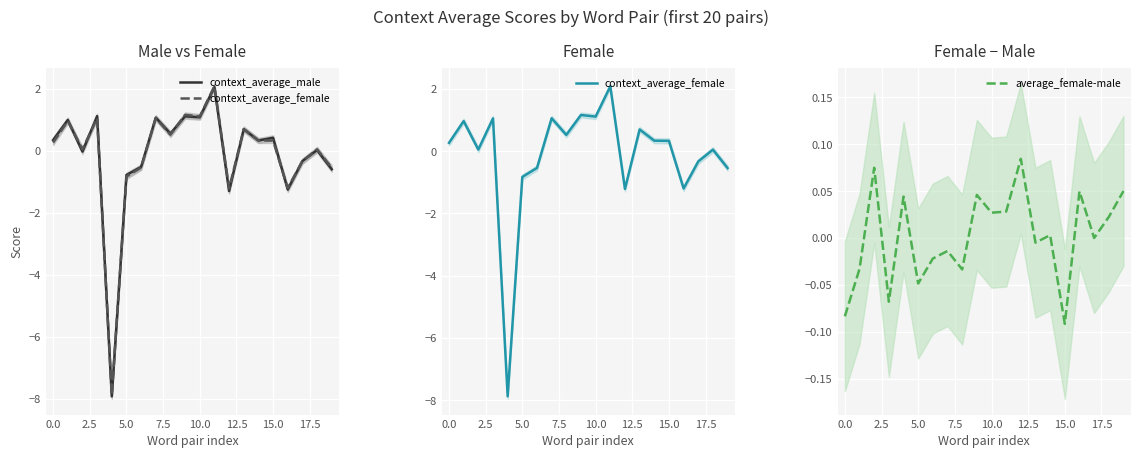

How many times do context_average_male and average_female-male cross each other?

9